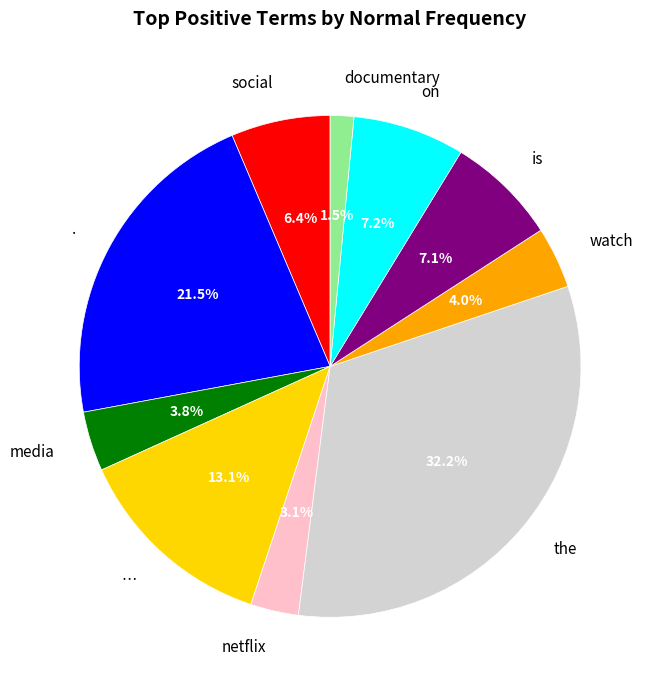

Does any single category account for the majority?

No